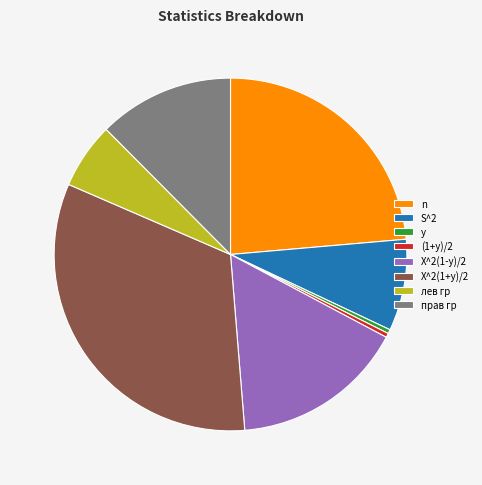

Does X^2(1-y)/2 account for over 50% of the chart?

No